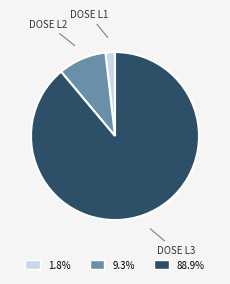

Count the number of slices in the pie.

3